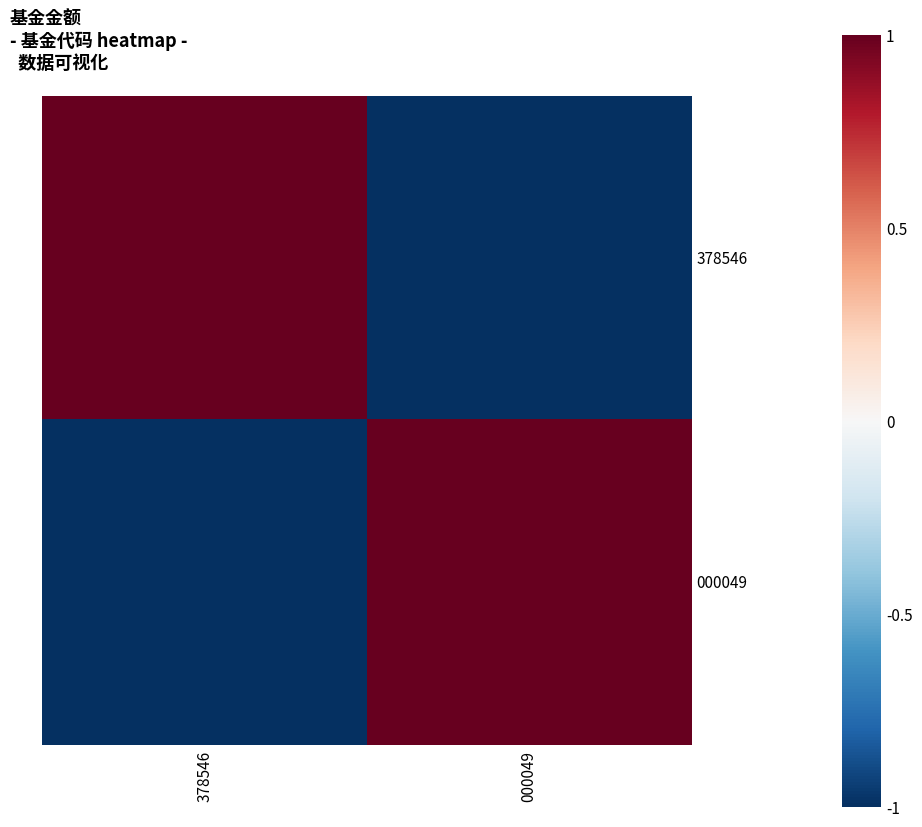

Reading left to right, what are all the values shown in this chart?

378546: 378546=1	000049=-1
000049: 378546=-1	000049=1